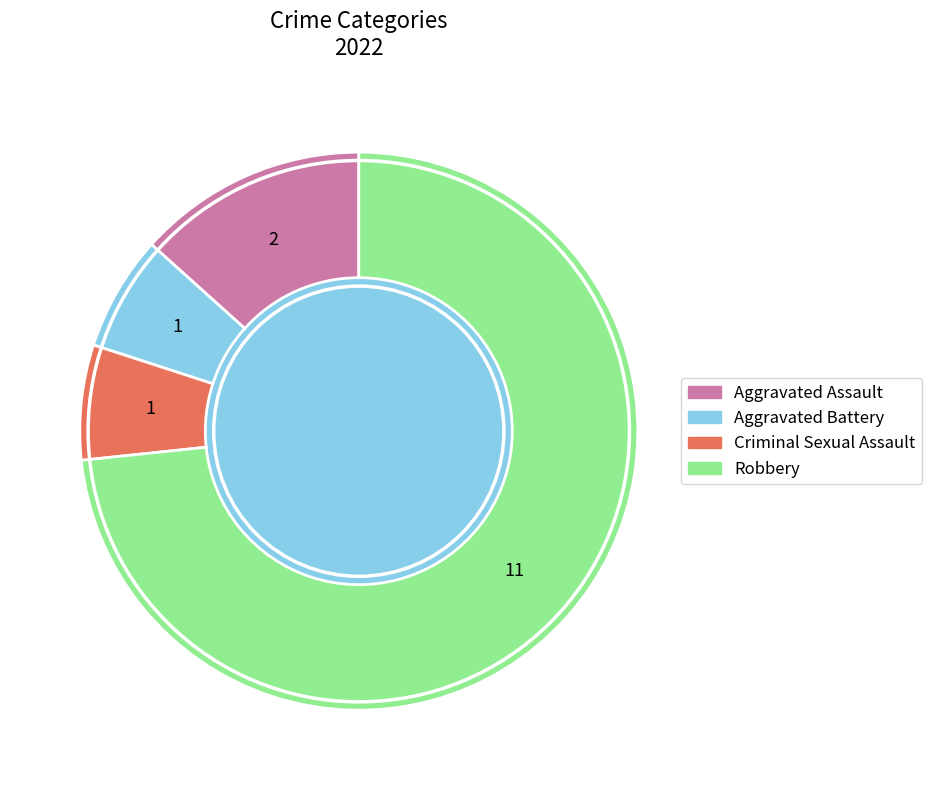

What is the majority slice?

Robbery